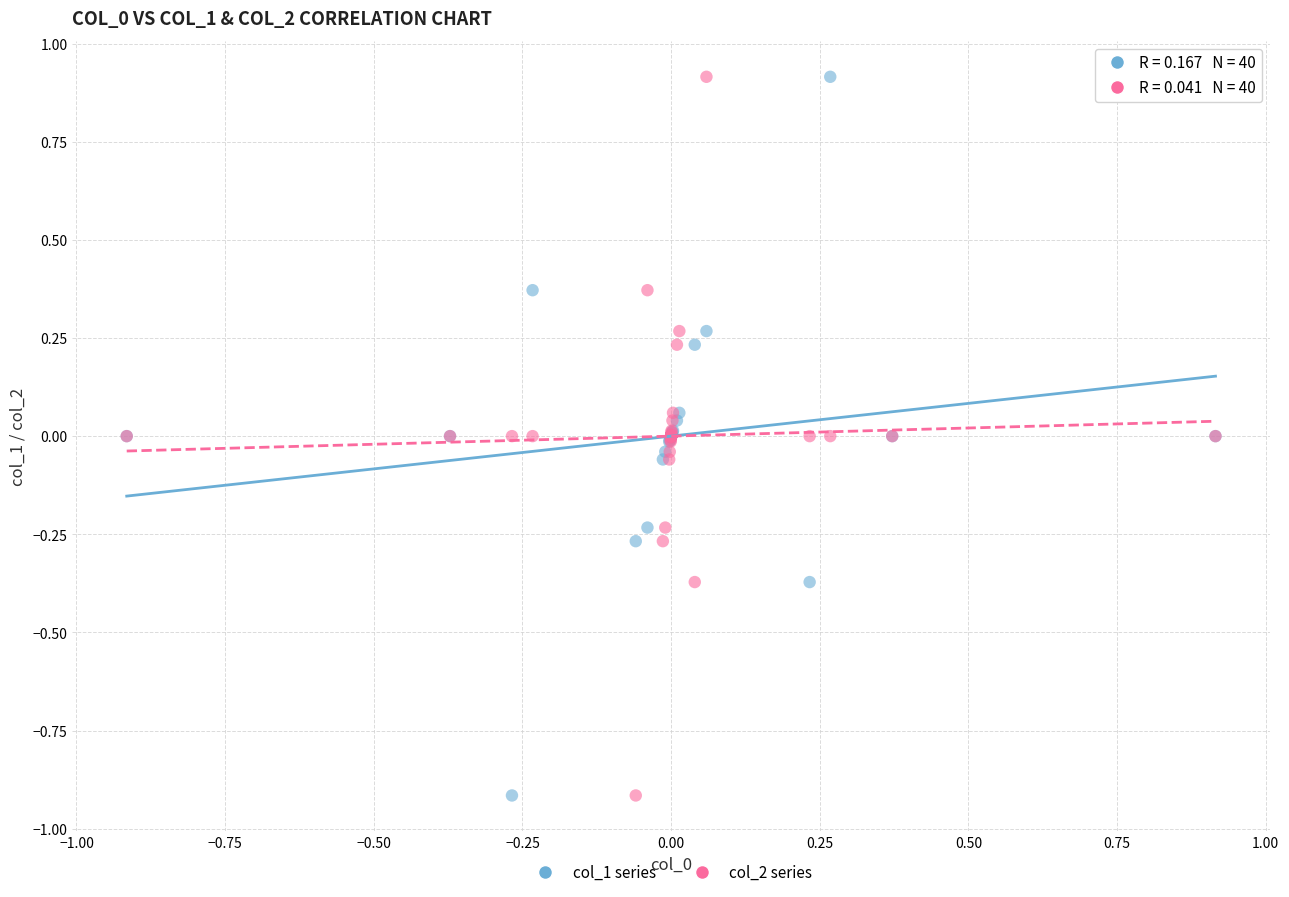

What is the X range (max minus min) for the scatter plot?

1.8